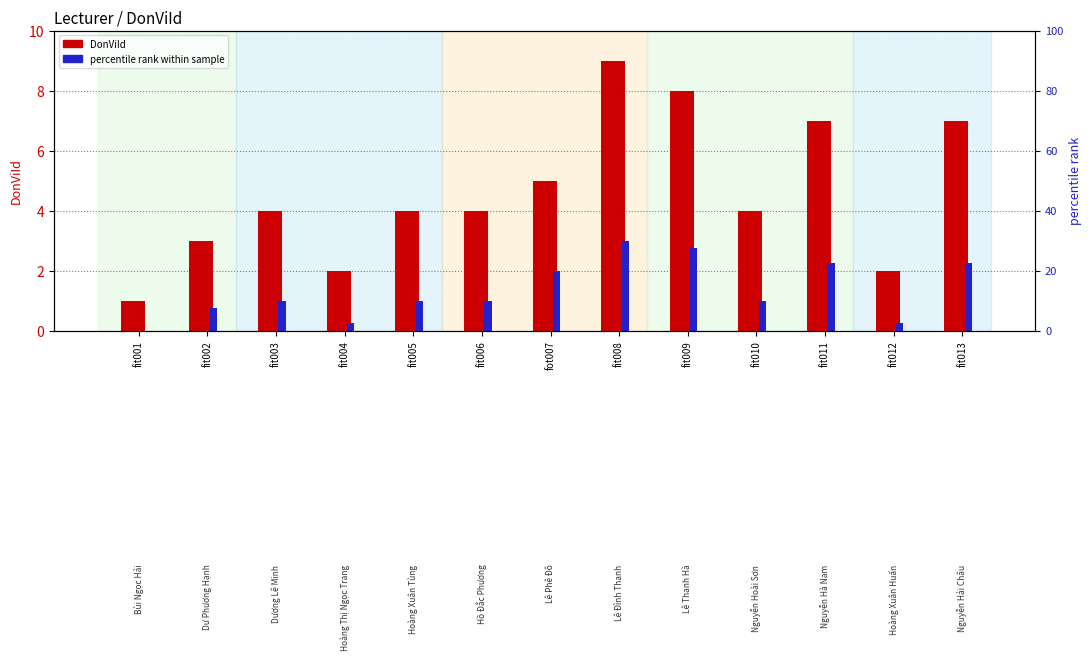

Between fit010 and fit013, which is larger?

fit013